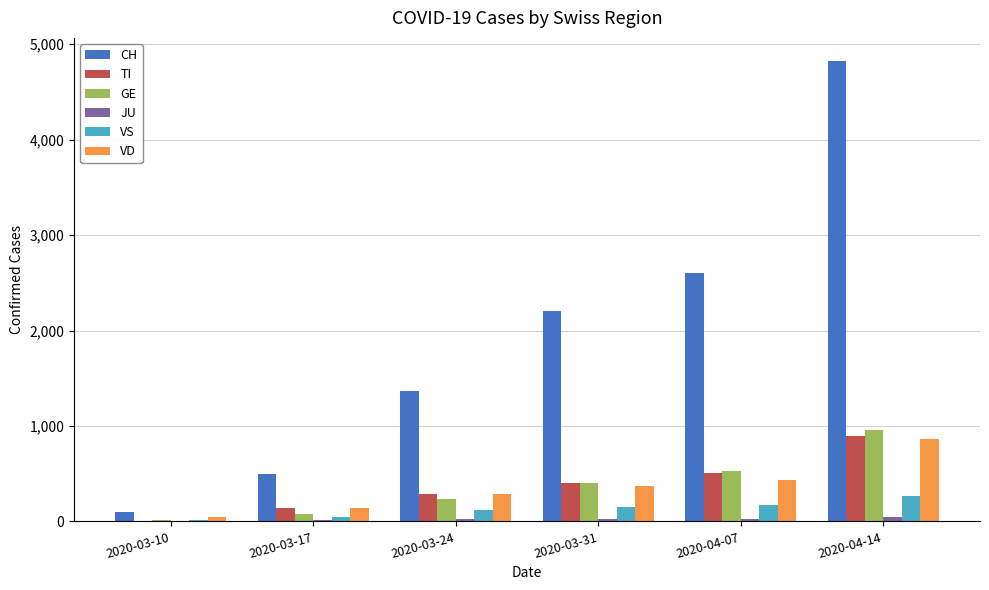

What value does the GE series have at 2020-04-07?

529